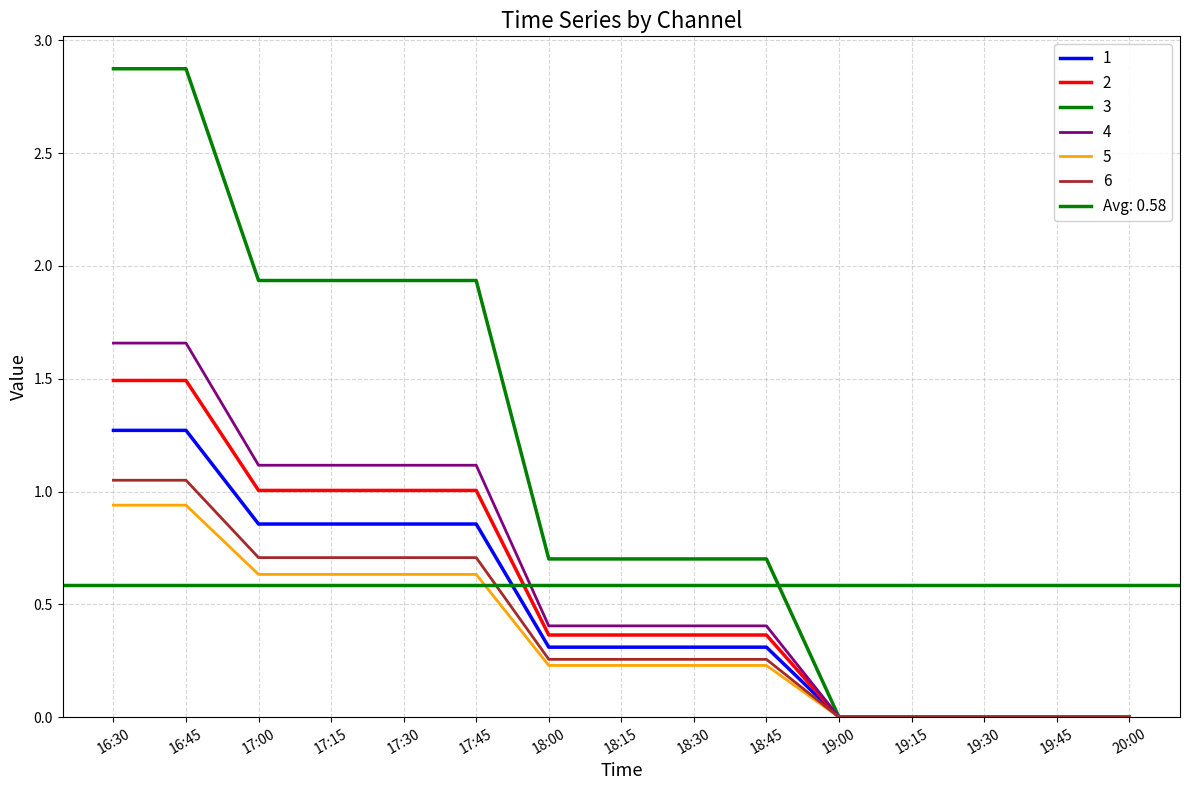

At how many categories does at least one series exceed 1?

6